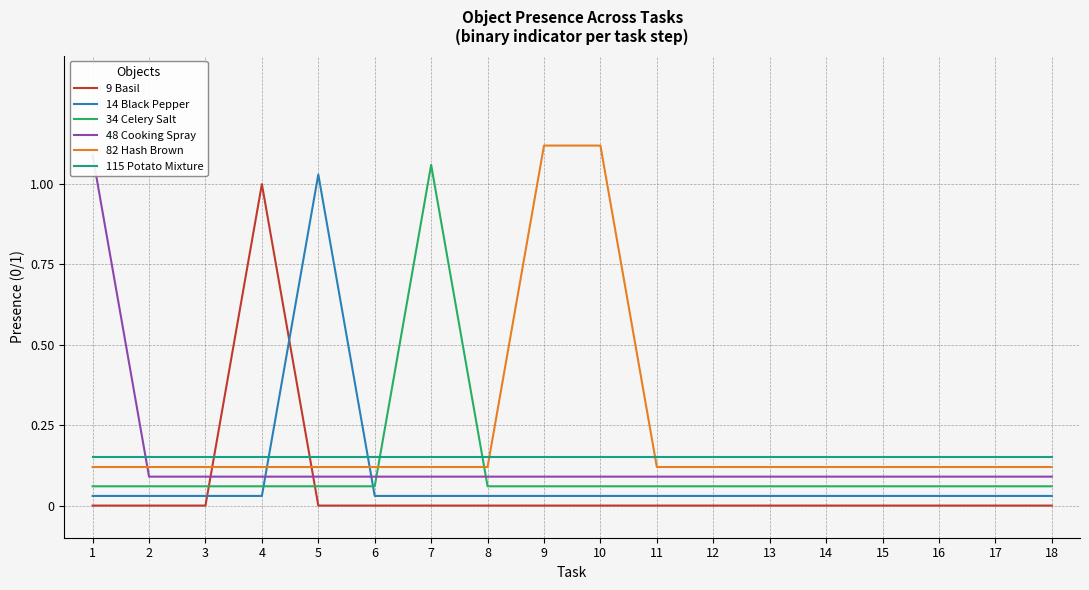

How many lines are shown in the chart?

6